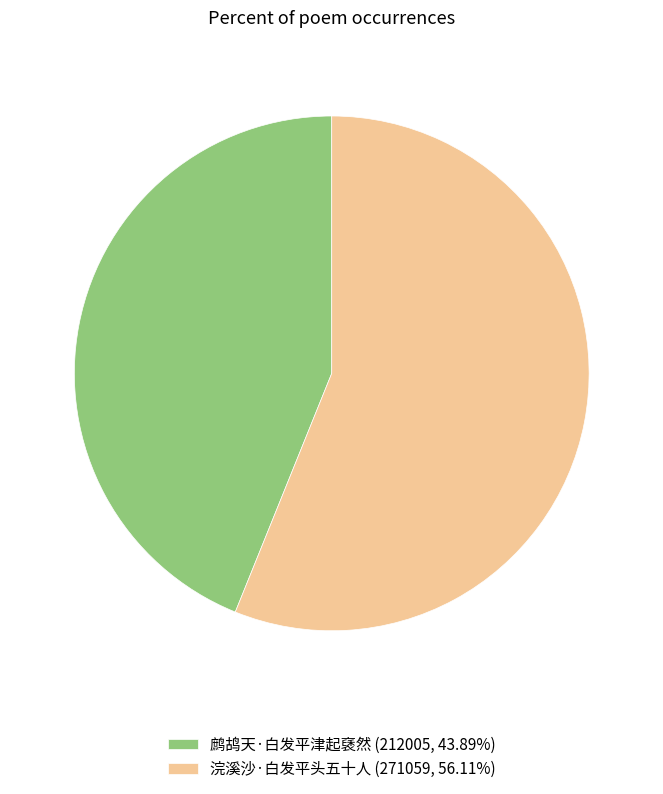

Does 鹧鸪天·白发平津起褎然 represent more than half of the total?

No